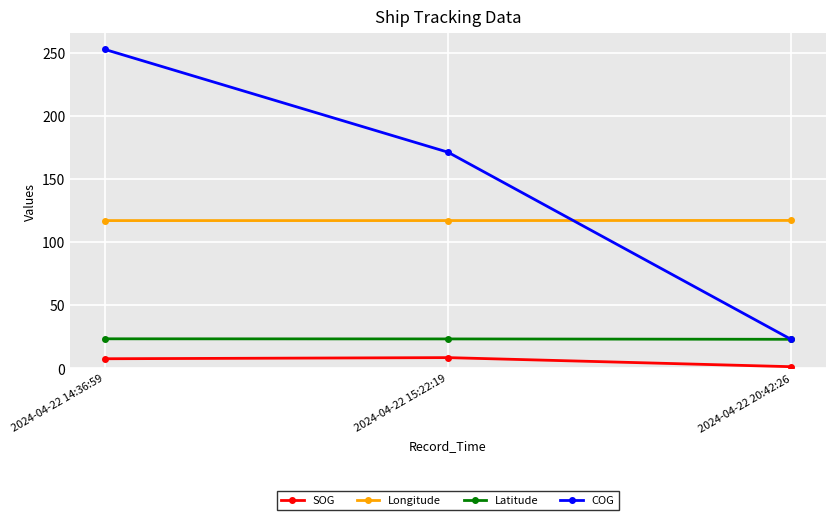

Count the number of data series in this chart.

4